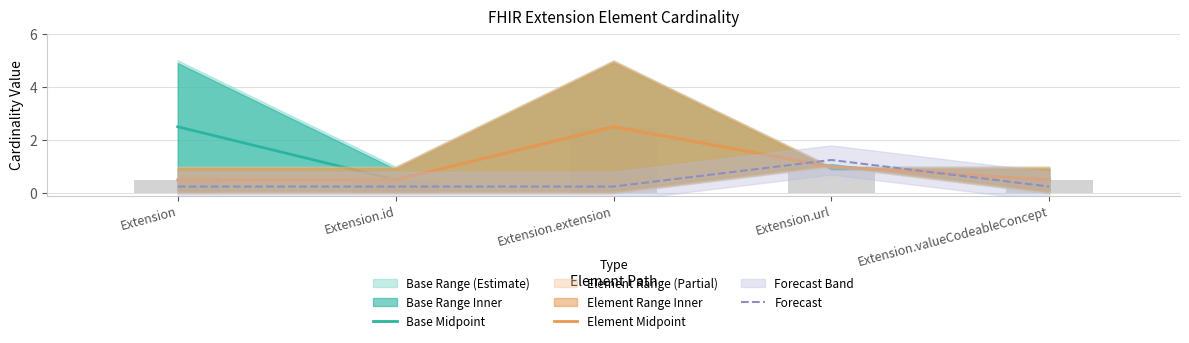

Rank the series by their maximum value, from lowest to highest.

Forecast, Base Midpoint, Element Midpoint